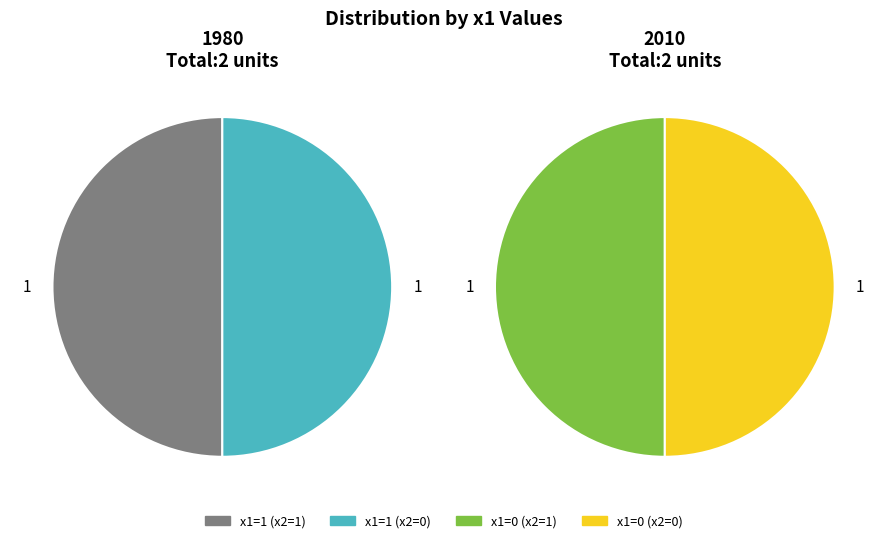

What is the change in value from 1 to 0?

-1